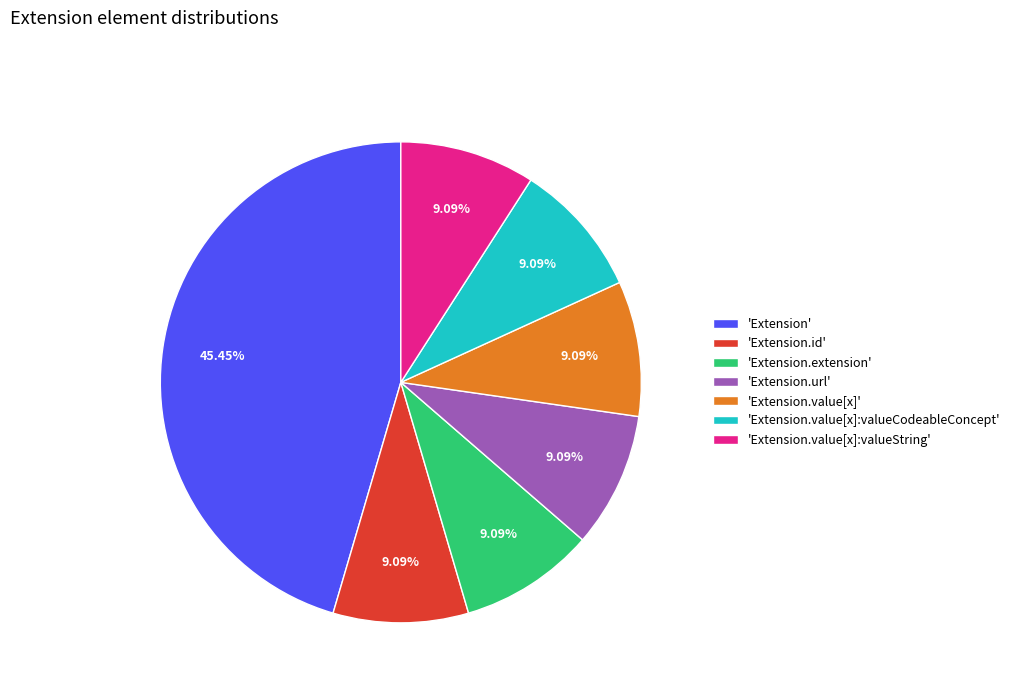

Which slice is the largest?

'Extension'